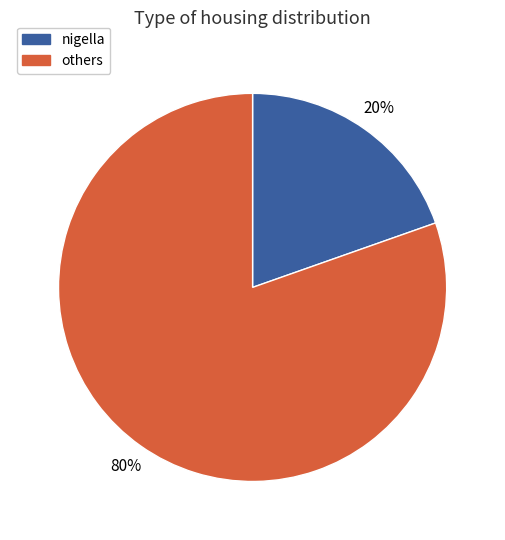

Does any single category account for the majority?

Yes